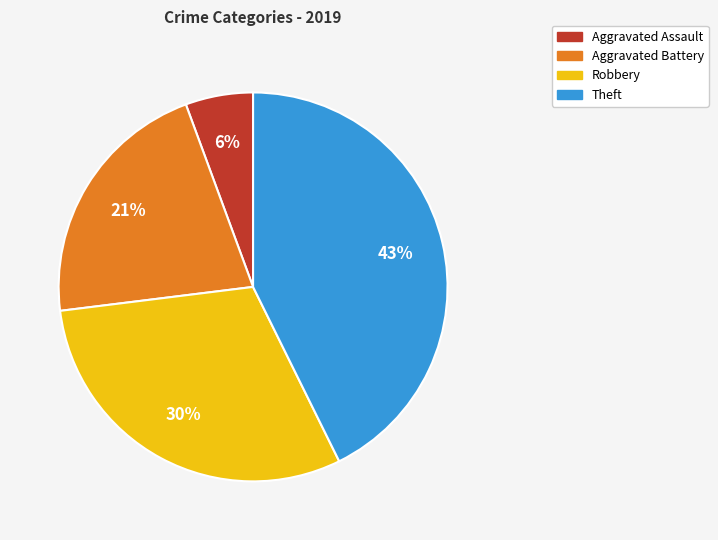

Count the number of slices in the pie.

4